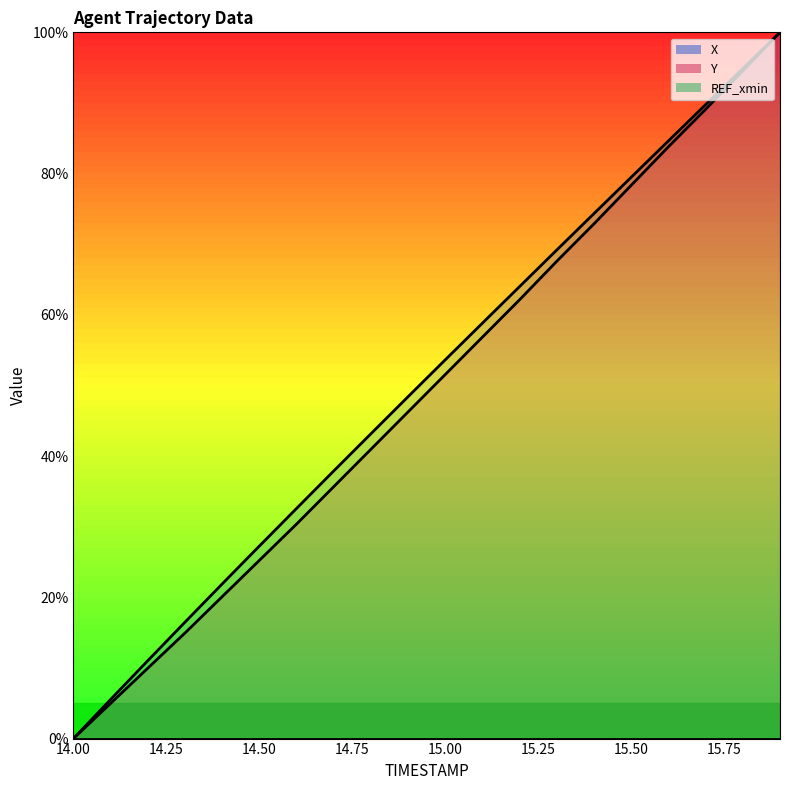

What is the difference between the Y values at 15.5 and 14.2?

68.4